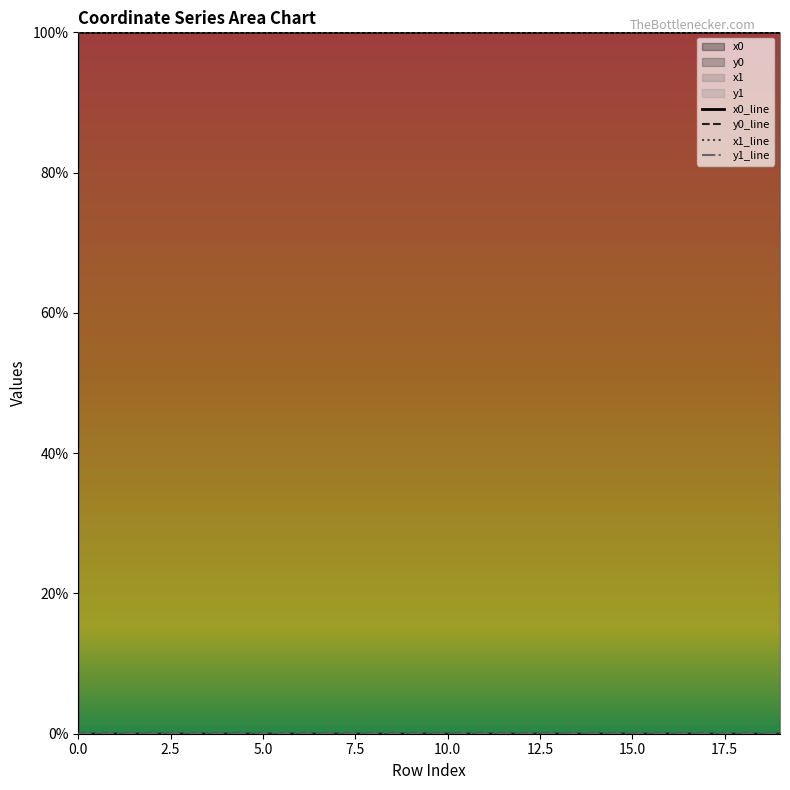

True or false: x1_line and y0_line intersect in this chart.

False